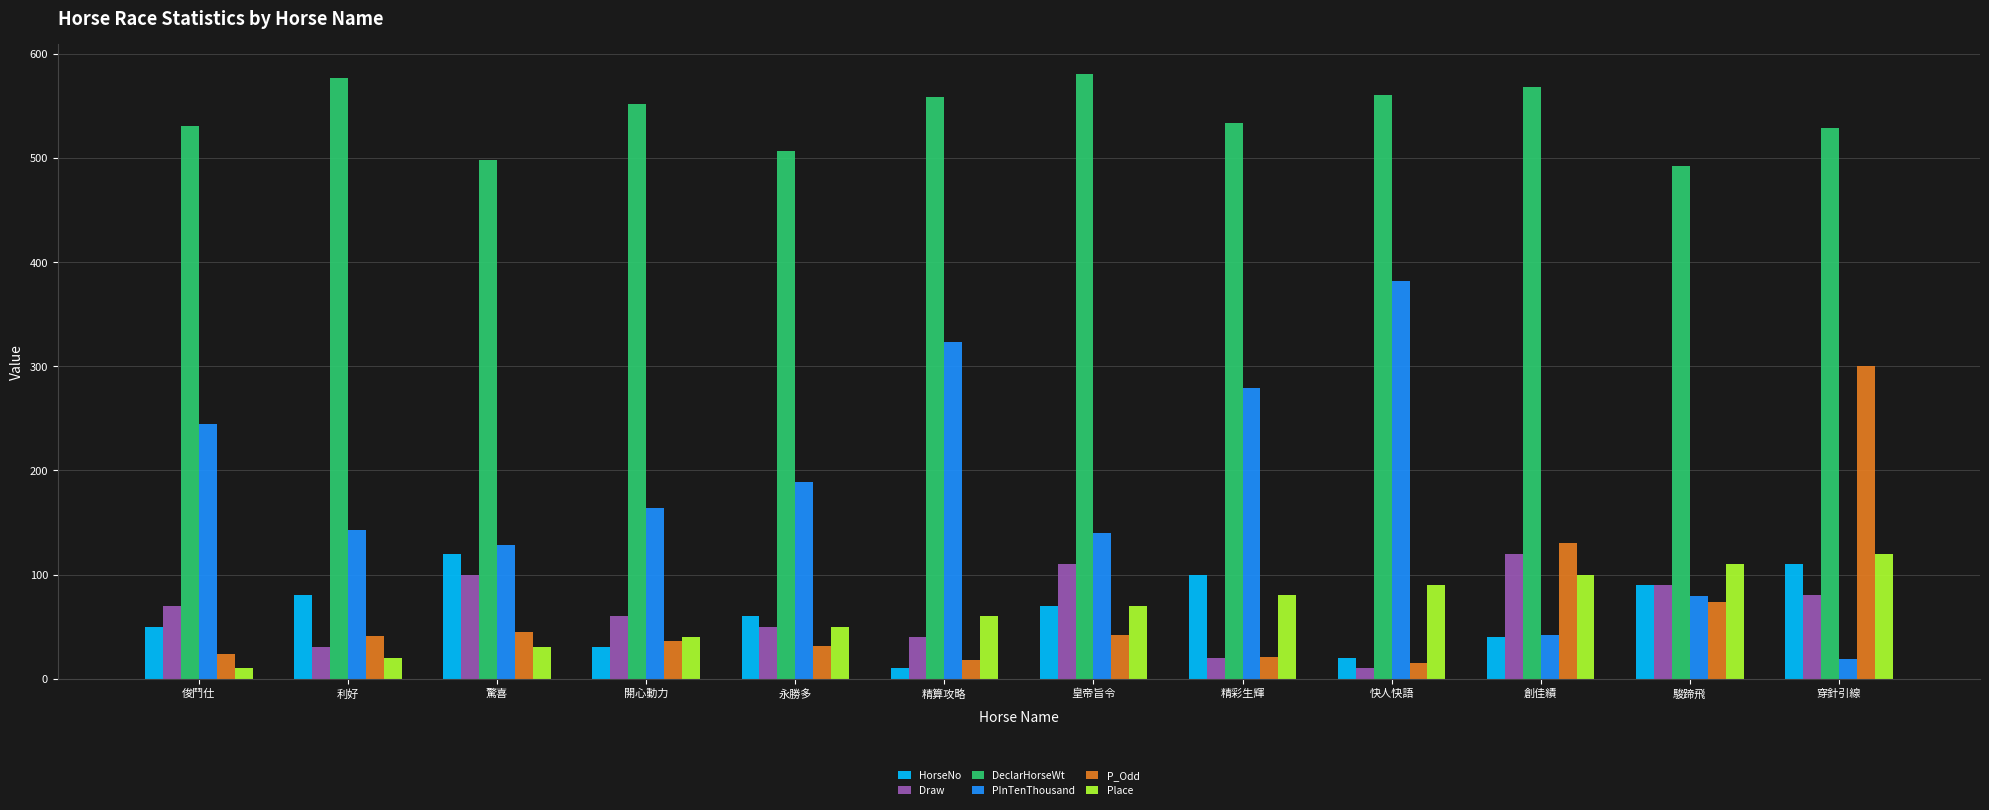

The value of PInTenThousand at 快人快語 is 382.0. True or false?

True